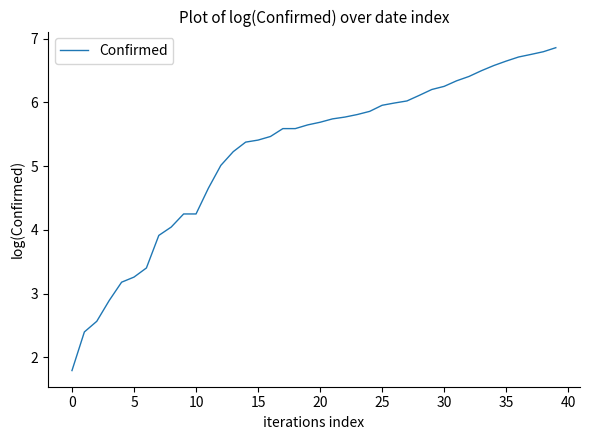

What is the greatest value displayed?

6.9